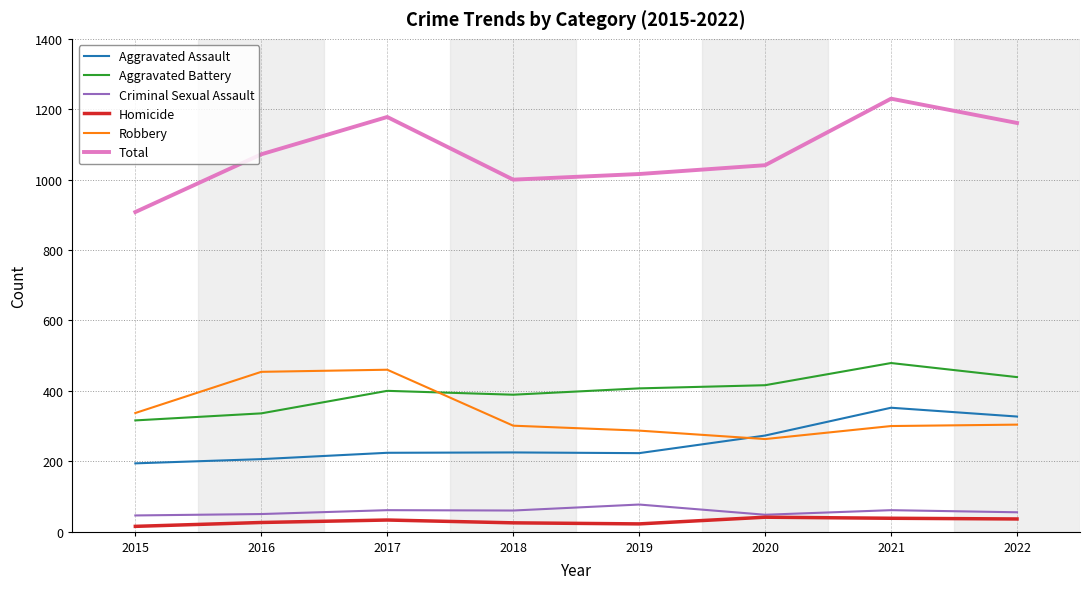

List the series in order of their peak value, highest first.

Total, Aggravated Battery, Robbery, Aggravated Assault, Criminal Sexual Assault, Homicide